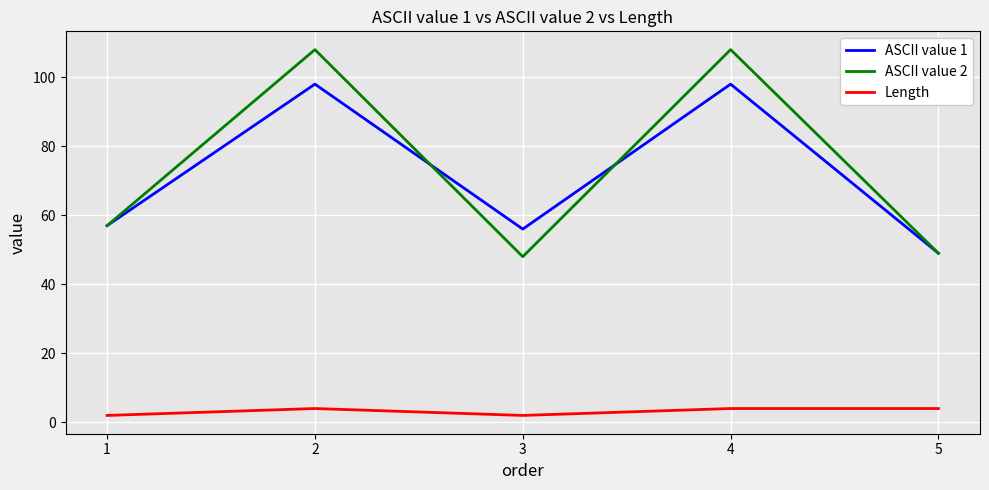

What is the sum of all ASCII value 1 values?

358